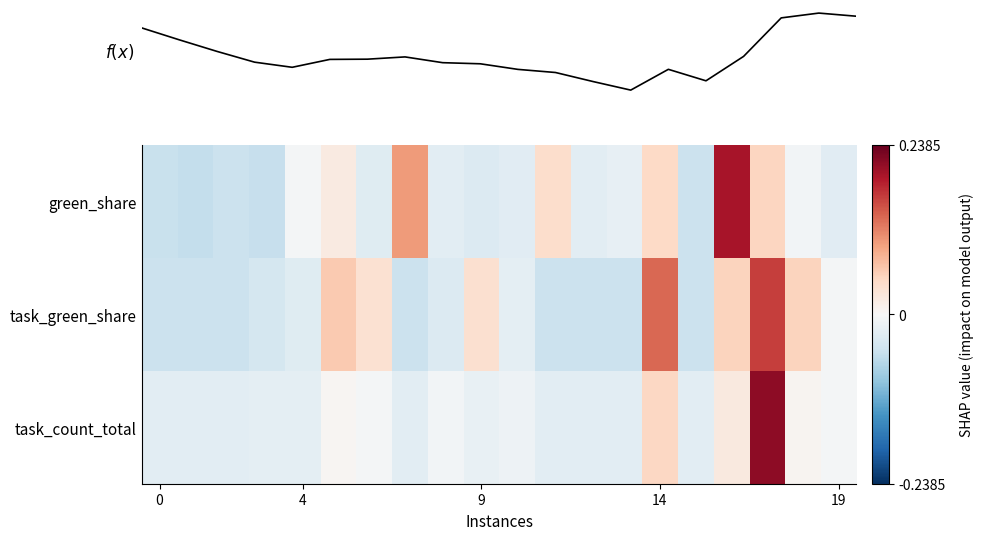

Which series has the largest range (max minus min)?

row_0